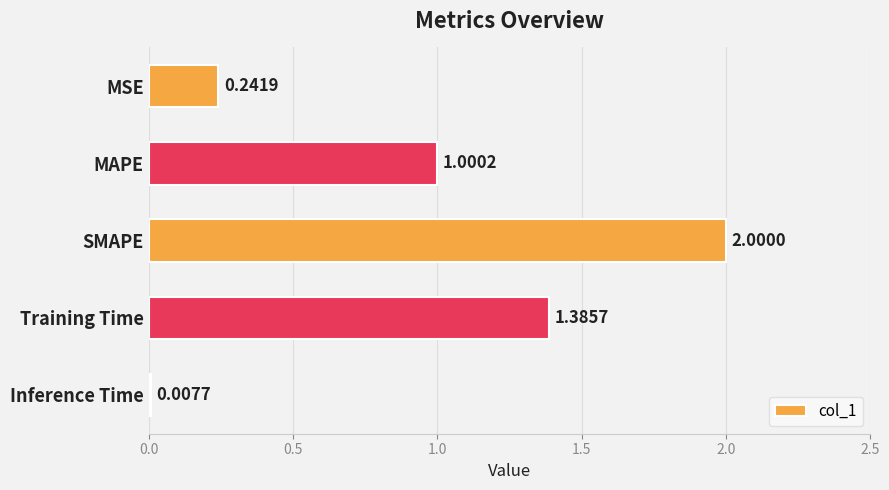

Which category has the lowest value across all series?

Inference Time